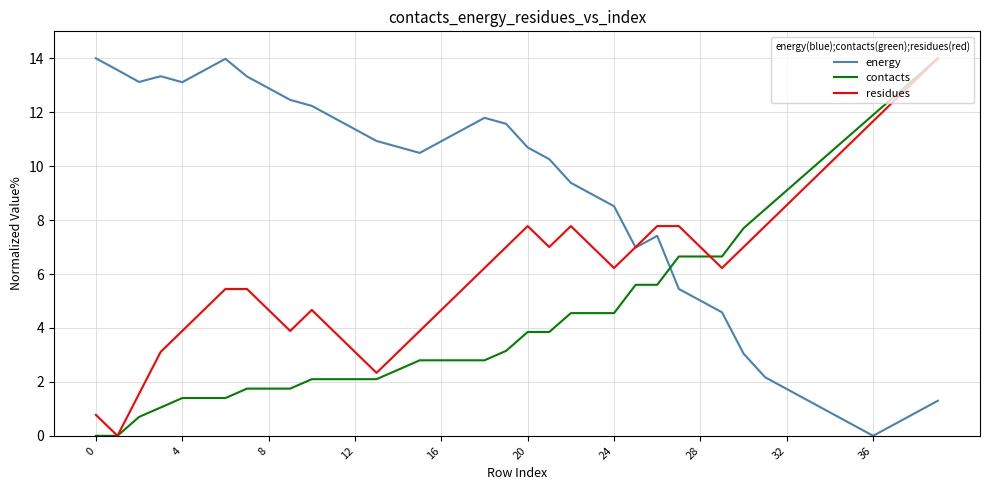

How many times do contacts and energy cross each other?

1